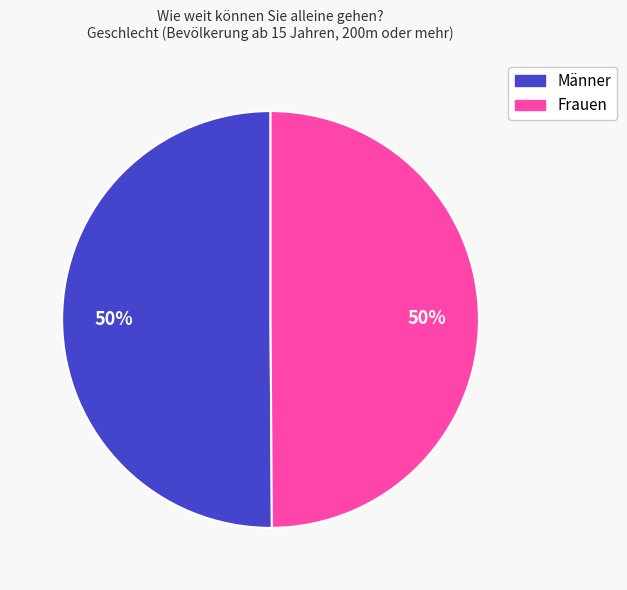

Count the number of slices in the pie.

2